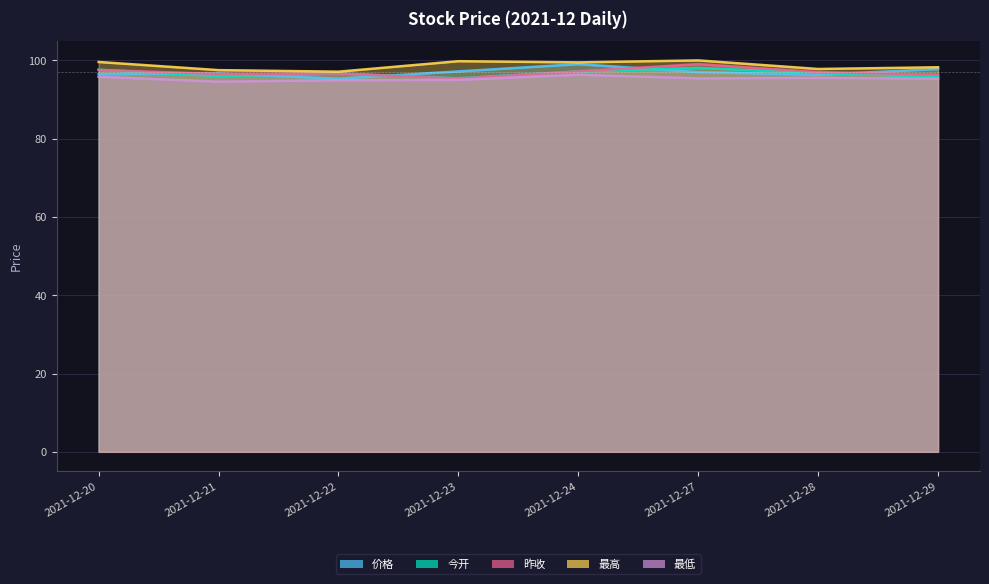

Where is 最高 nearest to the value 98?

2021-12-28